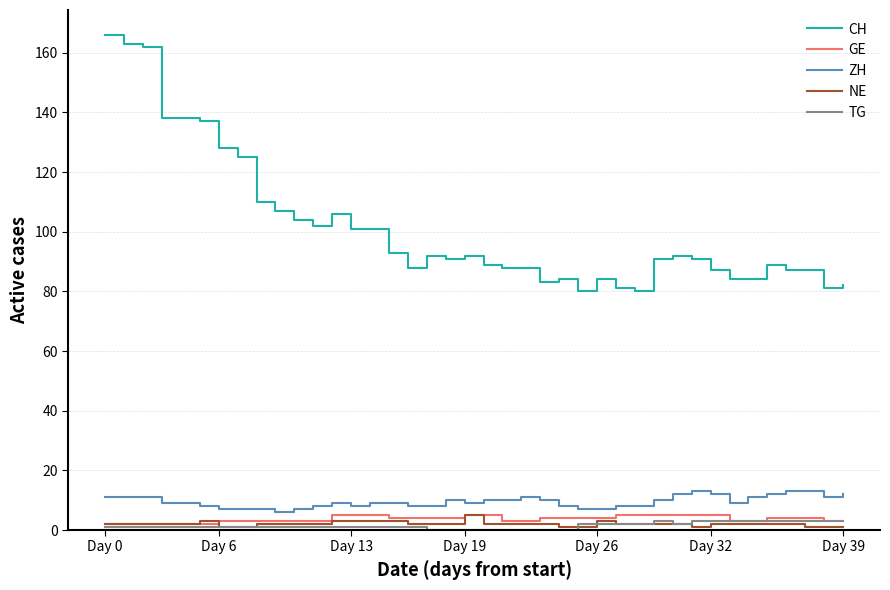

What is the lowest value of the CH series?

80